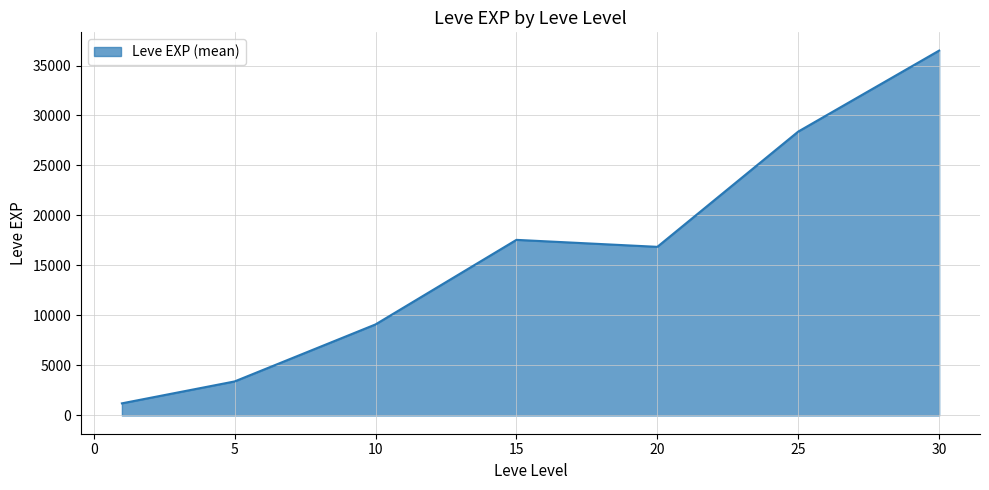

True or false: there are more than 2 points higher than both neighbors.

False